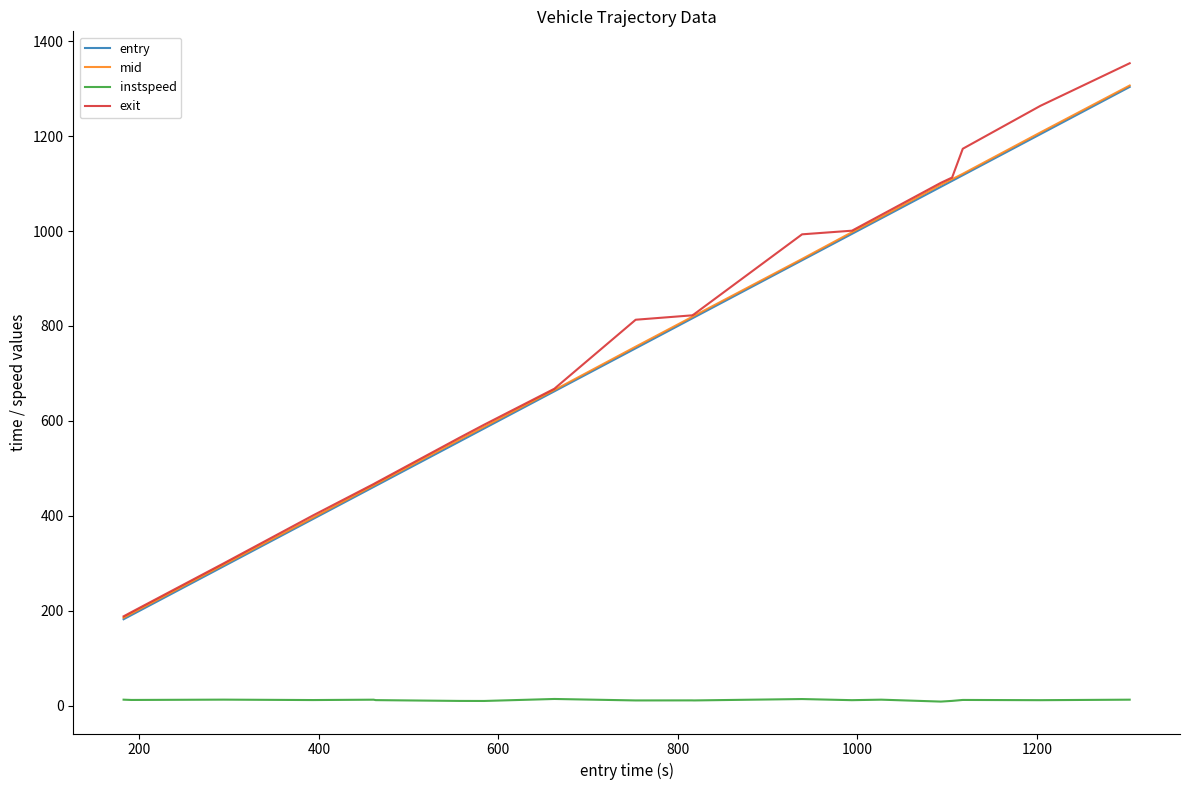

How many distinct data groups are displayed?

4